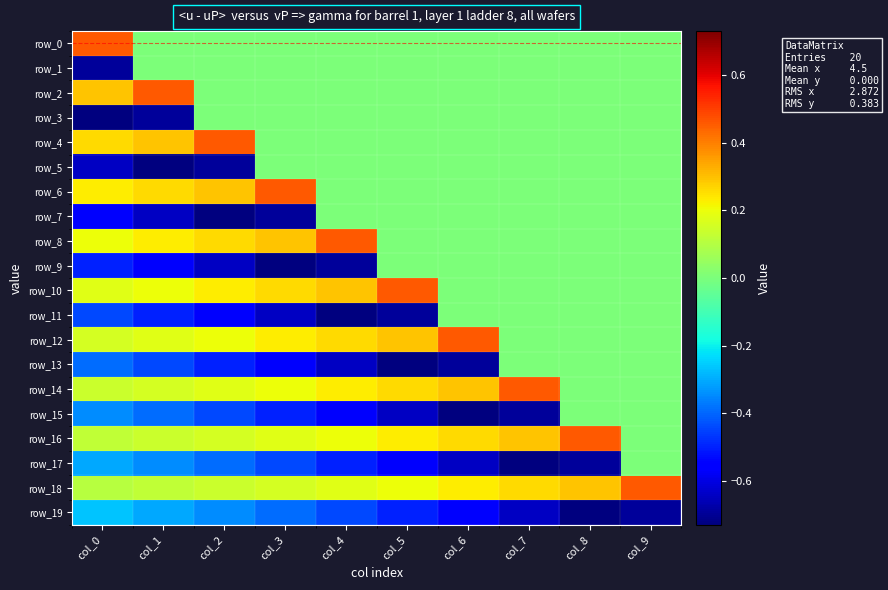

Which has a higher value, col_0 or col_5?

col_0